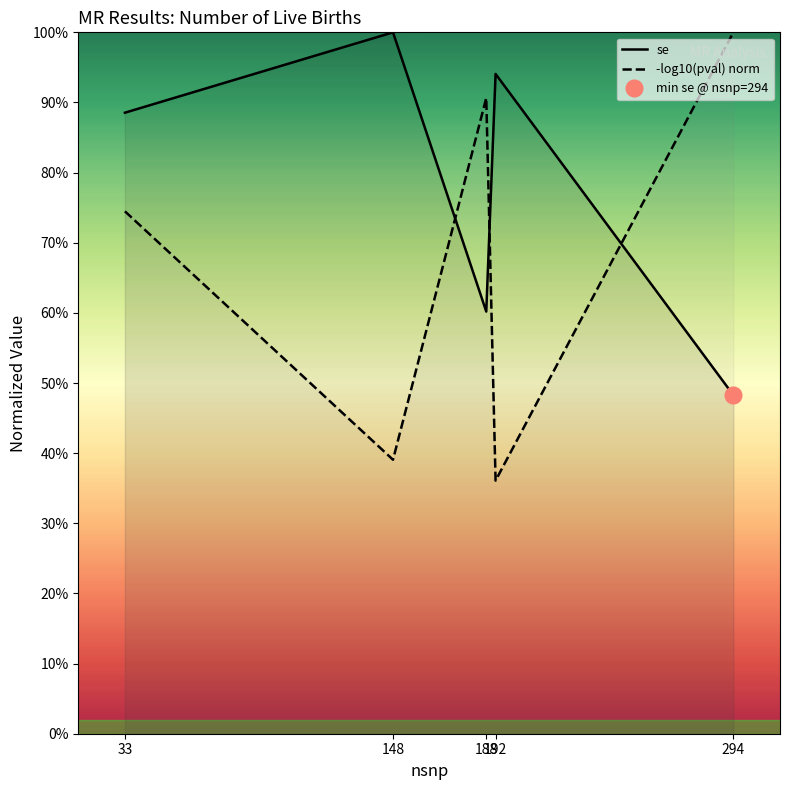

How many lines are shown in the chart?

2